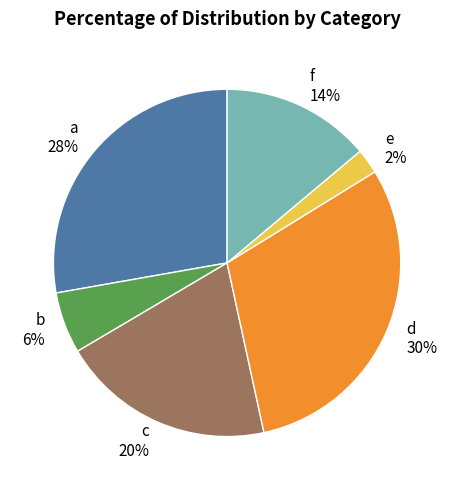

To the nearest percent, what is the combined percentage of c and e?

22%